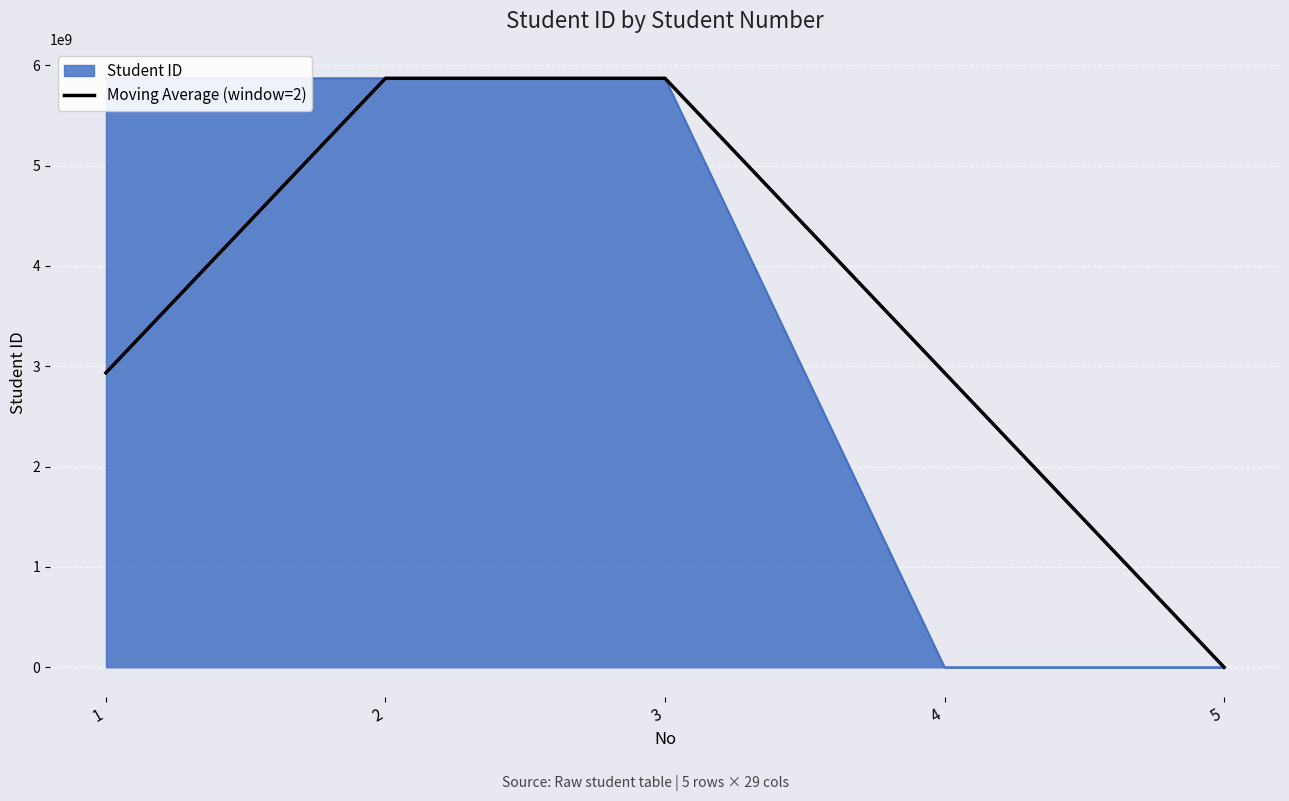

Rank the series at 4 from highest to lowest value.

Moving Average (window=2), Student ID